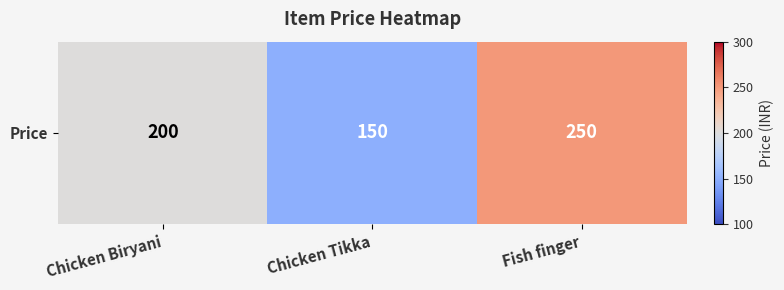

Which label corresponds to the largest value in the chart?

Fish finger